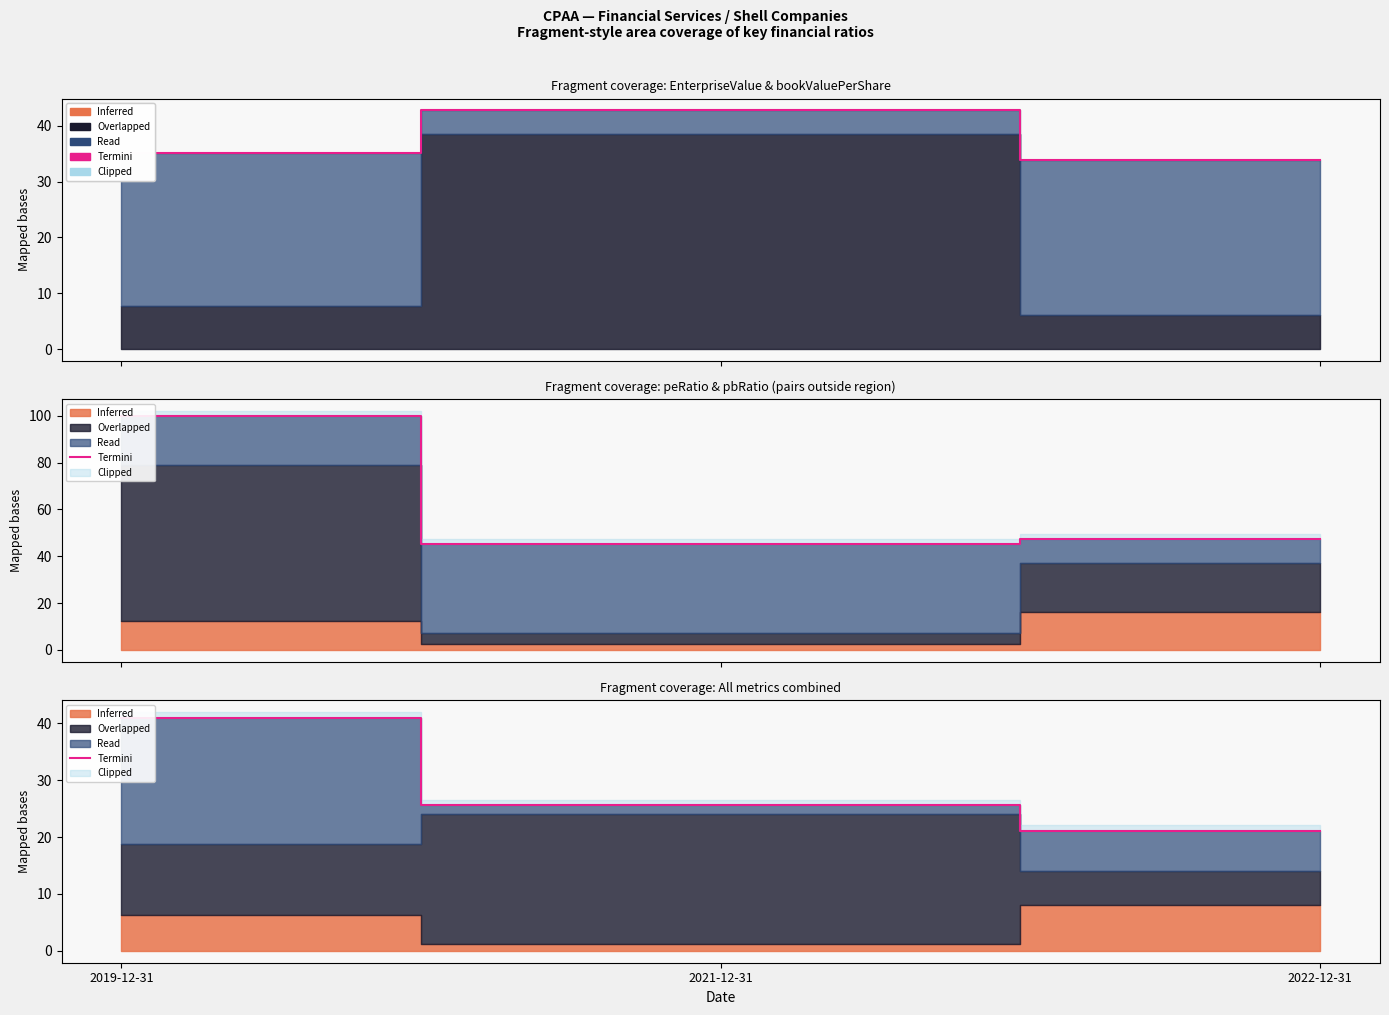

What is the value of the 2nd point from the left?

25.6